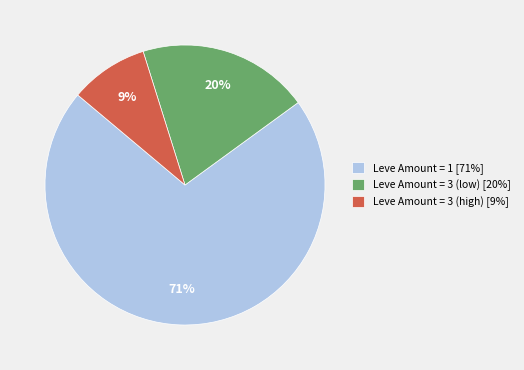

Which has a higher value, Leve Amount = 3 (high) [9%] or Leve Amount = 1 [71%]?

Leve Amount = 1 [71%]